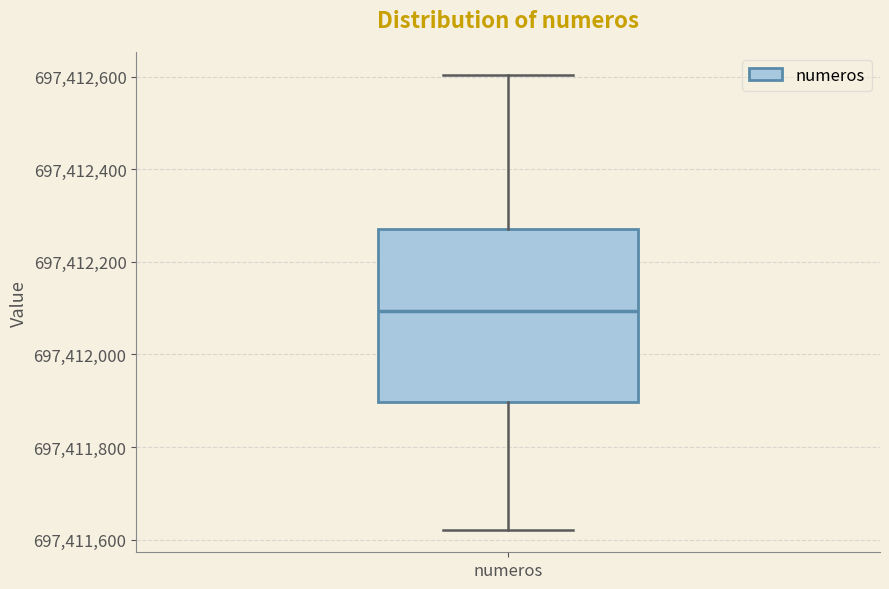

Transcribe this box plot: give where the median line is, the range the box spans, and where the two whiskers end, as read against the y-axis. The values are not printed on the chart, so give them approximately, as read against the axis.

median 697412100, box 697411900 to 697412280, whiskers 697411620 to 697412600